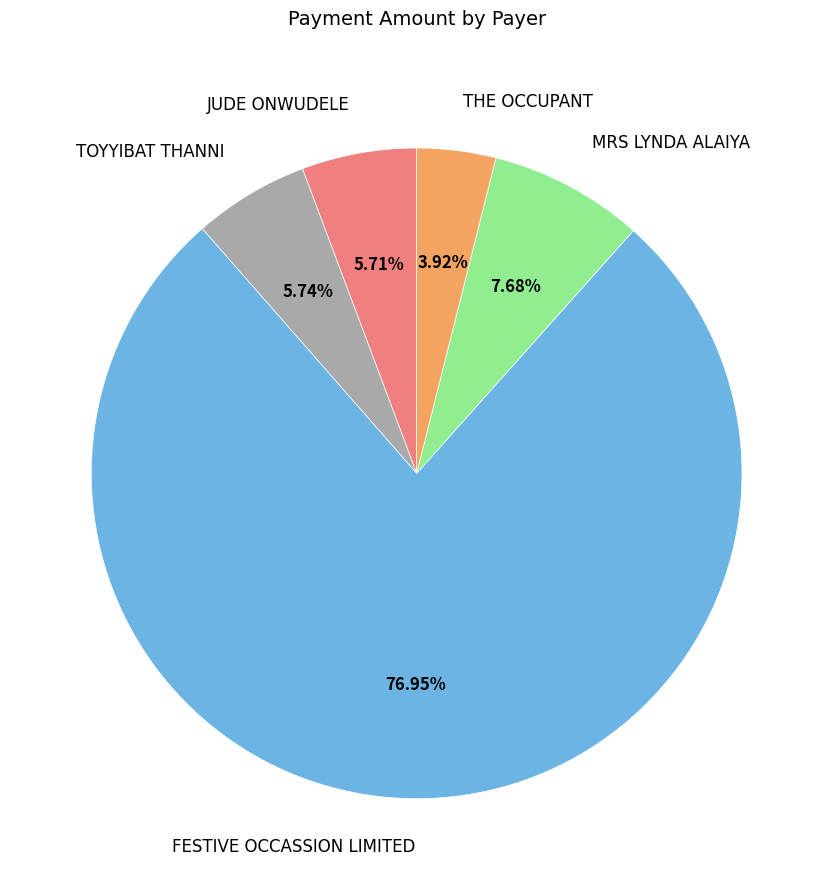

Combined, do FESTIVE OCCASSION LIMITED and THE OCCUPANT account for over 50%?

Yes